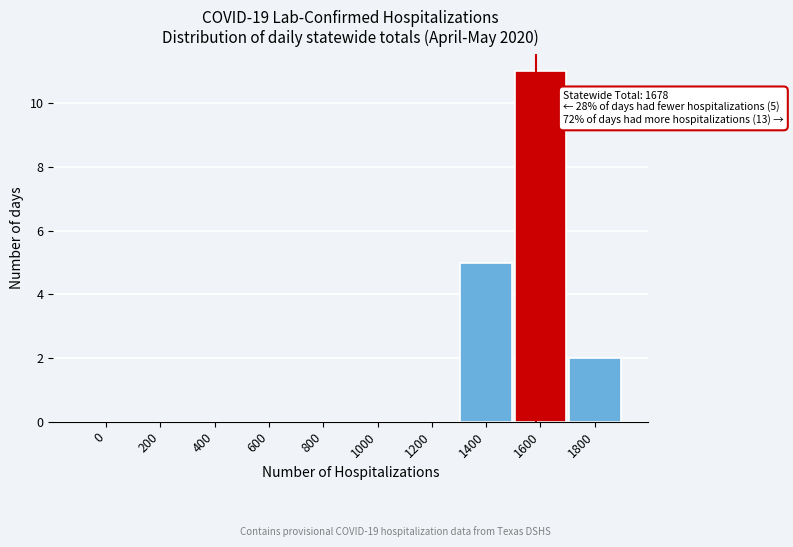

Reading right to left, what are all the values shown in this chart?

1800=2	1600=11	1400=5	1200=0	1000=0	800=0	600=0	400=0	200=0	0=0